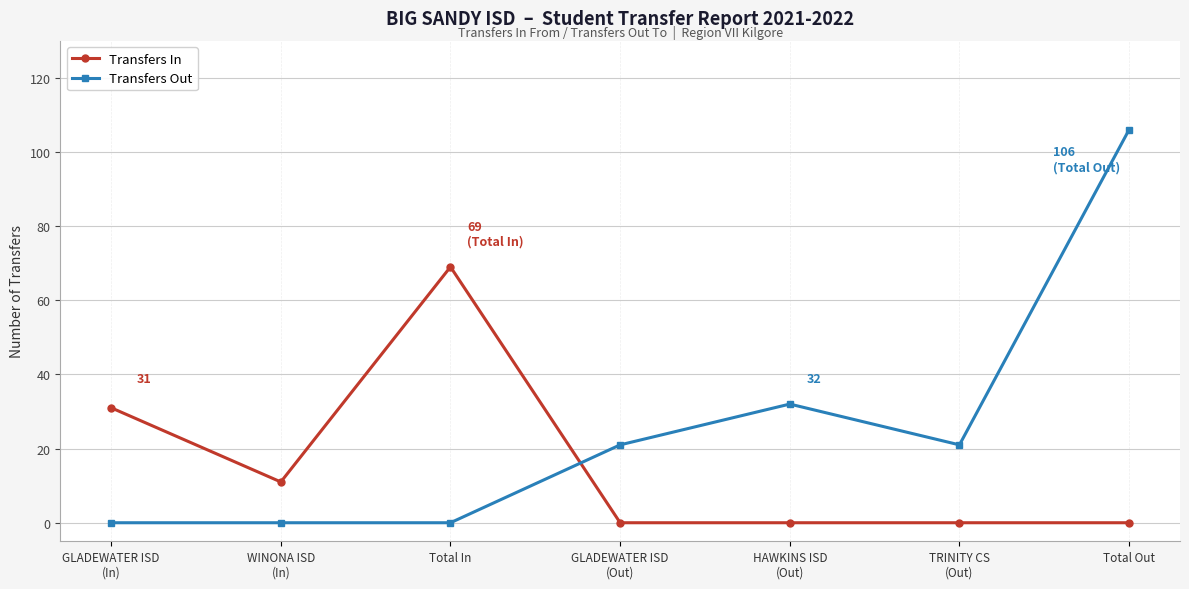

Reading right to left, extract all data points from this chart.

Transfers In: Total Out=0	TRINITY CS
(Out)=0	HAWKINS ISD
(Out)=0	GLADEWATER ISD
(Out)=0	Total In=69	WINONA ISD
(In)=11	GLADEWATER ISD
(In)=31
Transfers Out: Total Out=106	TRINITY CS
(Out)=21	HAWKINS ISD
(Out)=32	GLADEWATER ISD
(Out)=21	Total In=0	WINONA ISD
(In)=0	GLADEWATER ISD
(In)=0